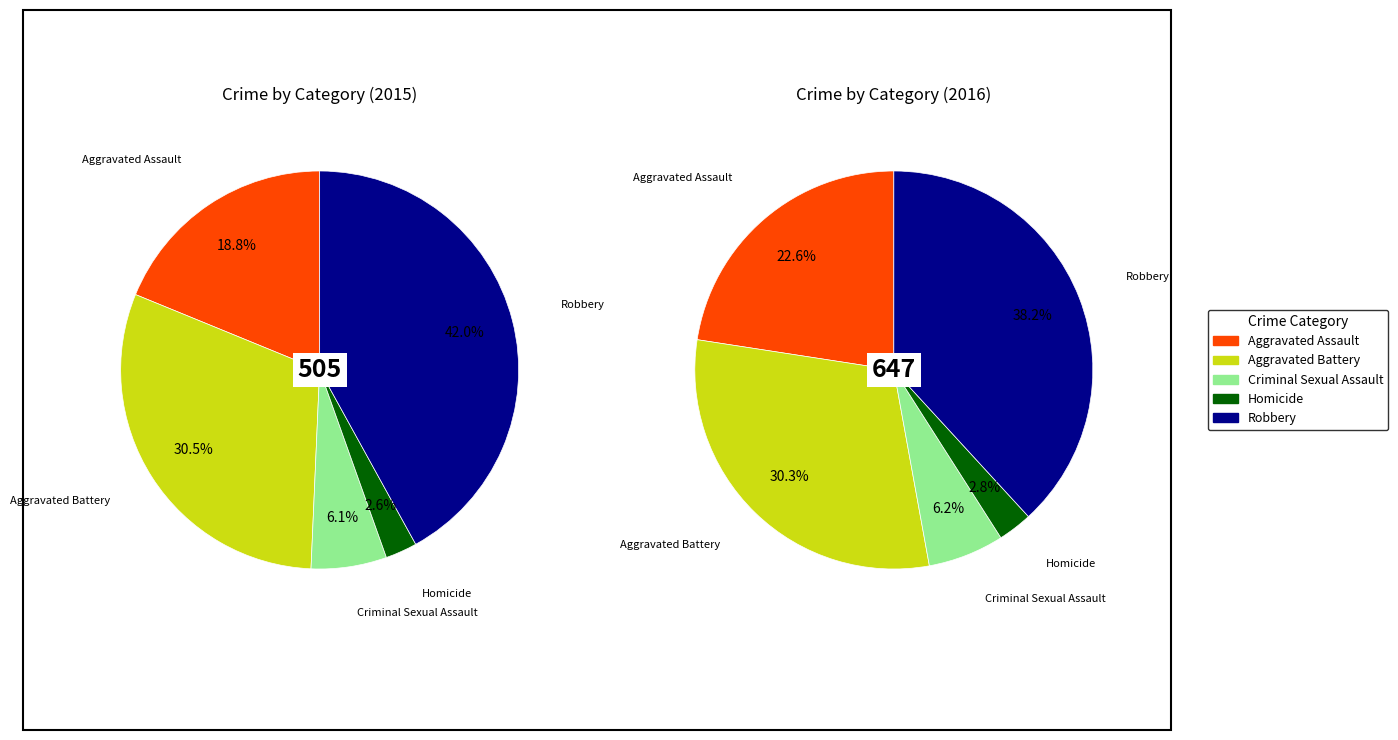

How many segments does this pie chart have?

5